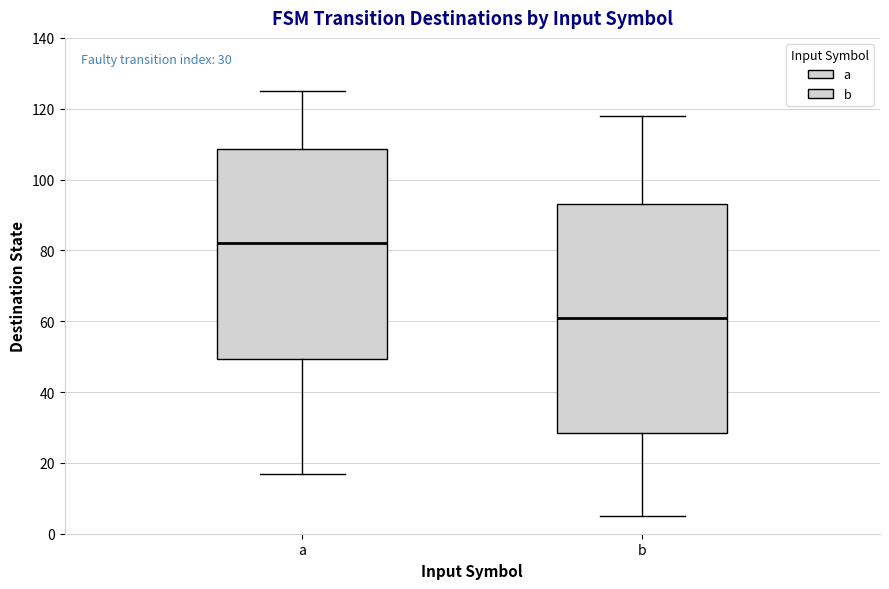

Comparing the boxes themselves (not the whiskers), which one is the tallest?

b